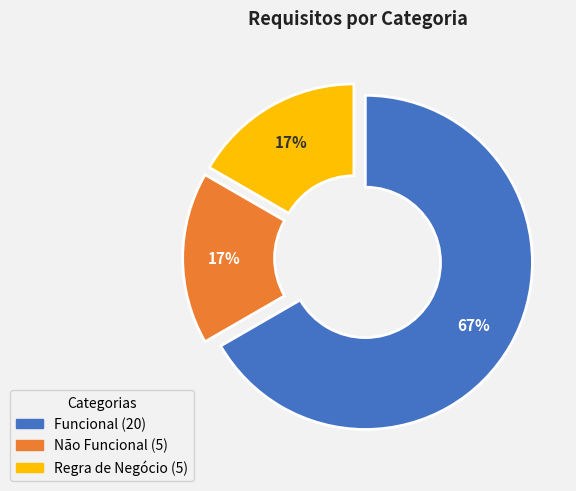

What percentage is the Regra de Negócio slice, to the nearest percent?

17%